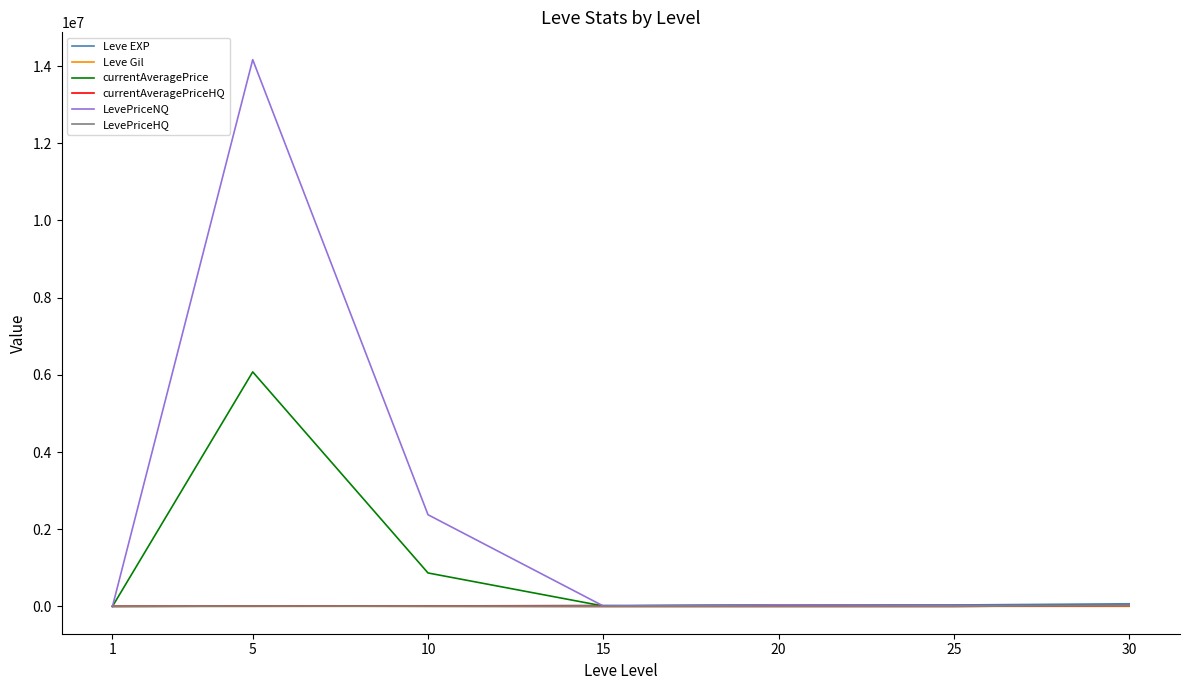

At how many categories does at least one series exceed 8081225?

1